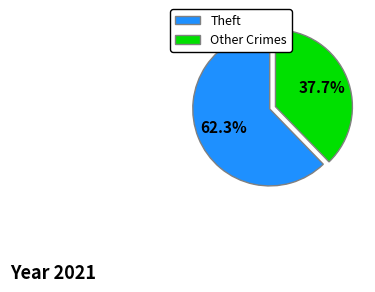

Rank the categories by value from lowest to highest.

Other Crimes, Theft